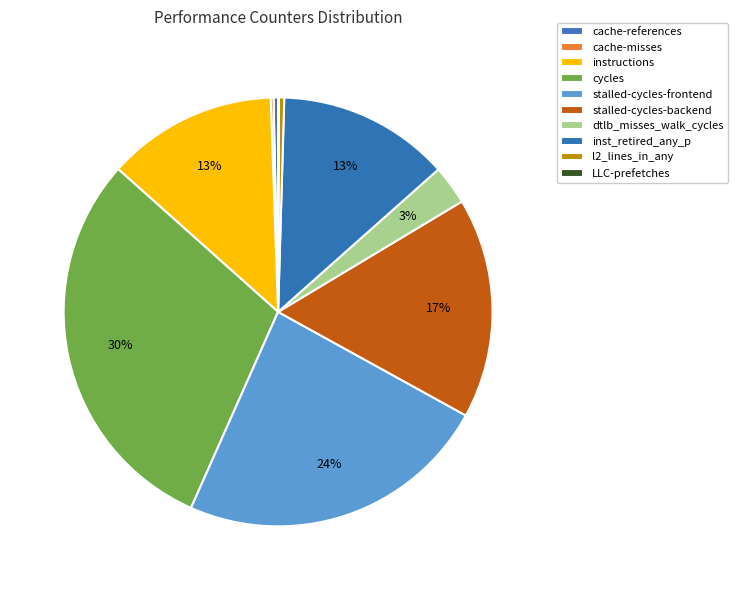

Is the sum of inst_retired_any_p and cache-references greater than half?

No